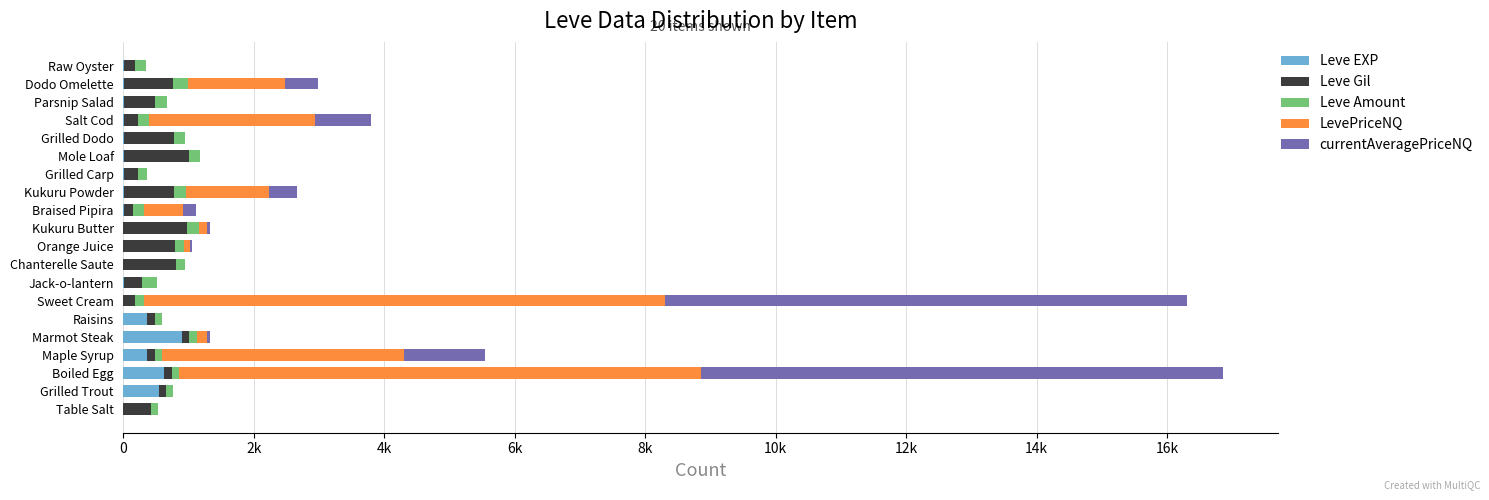

What are all the series names shown in the legend?

Leve EXP, Leve Gil, Leve Amount, LevePriceNQ, currentAveragePriceNQ